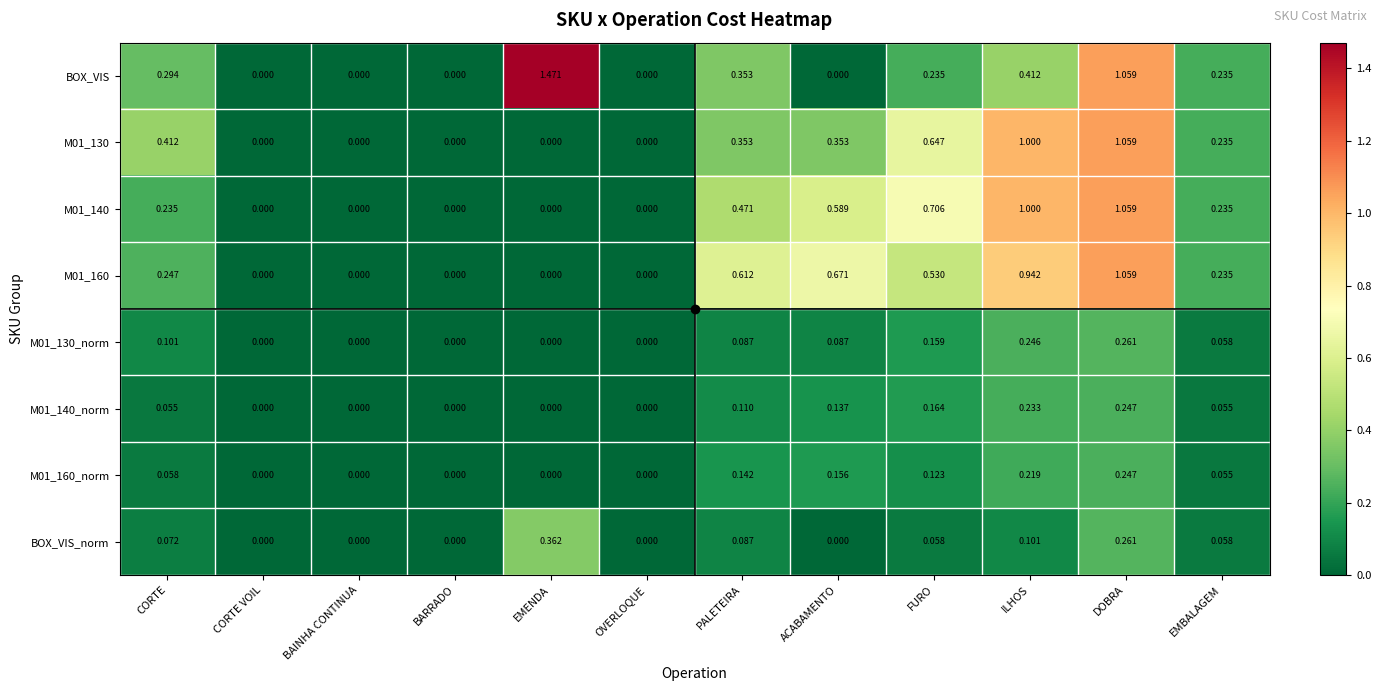

Is the value of M01_140 at ACABAMENTO greater than the value of M01_130 at BAINHA CONTINUA?

Yes